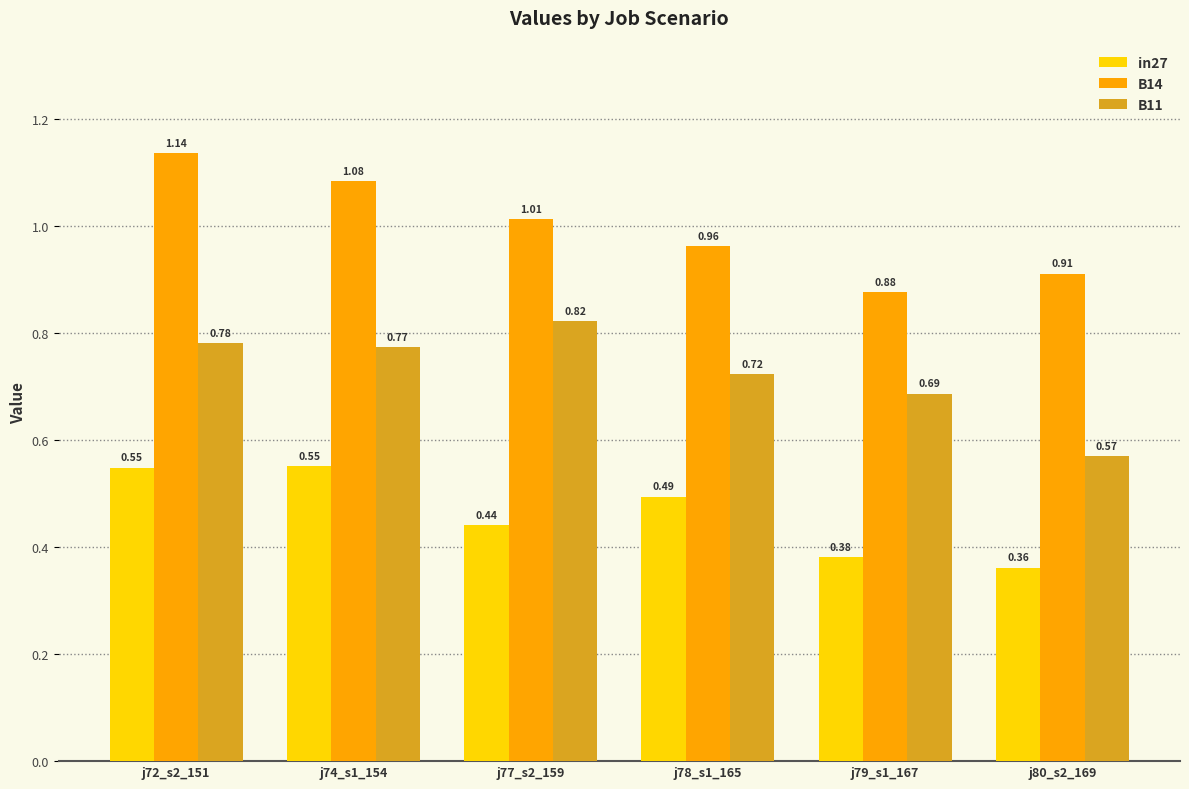

Between j74_s1_154 and j79_s1_167, which series saw the biggest shift?

B14